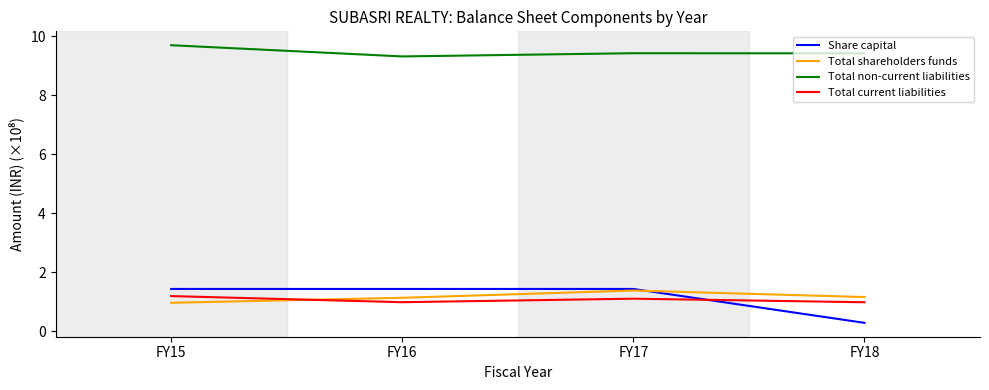

What is the total value across all series at FY17?

13.3